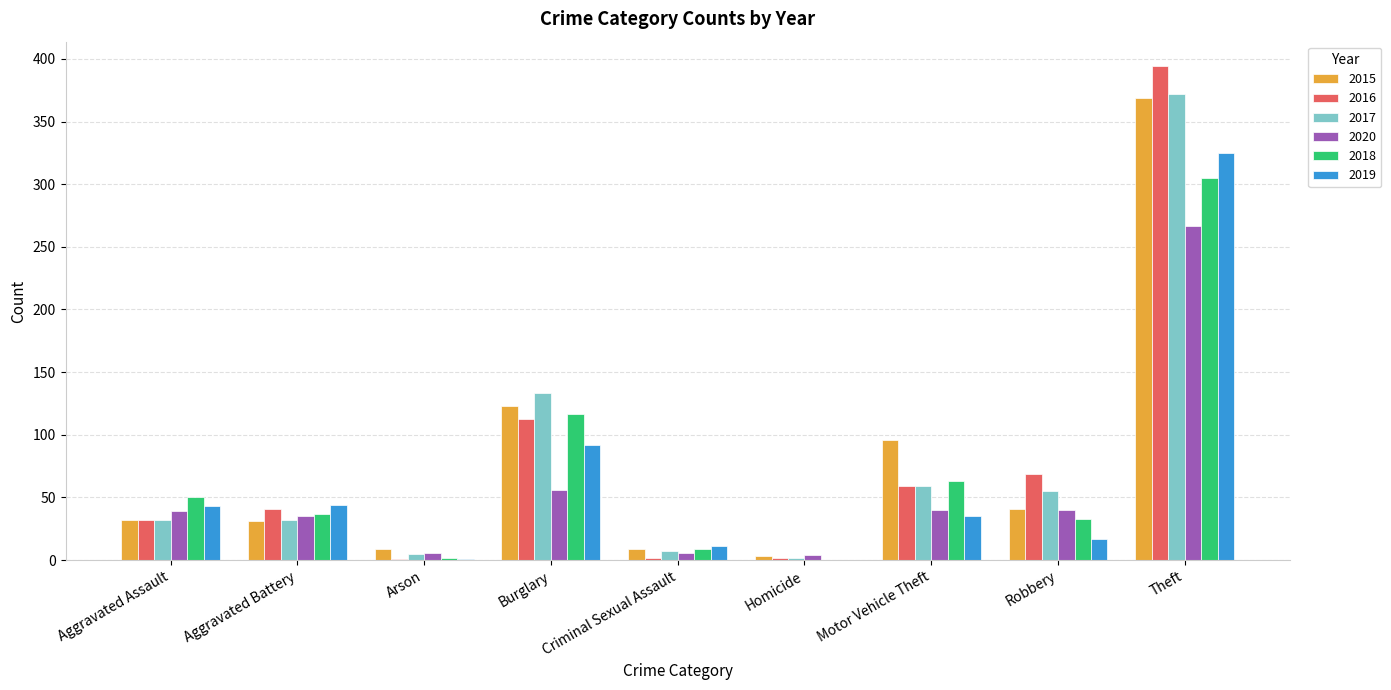

What is the sum of the 2017 values at Motor Vehicle Theft and Theft?

431